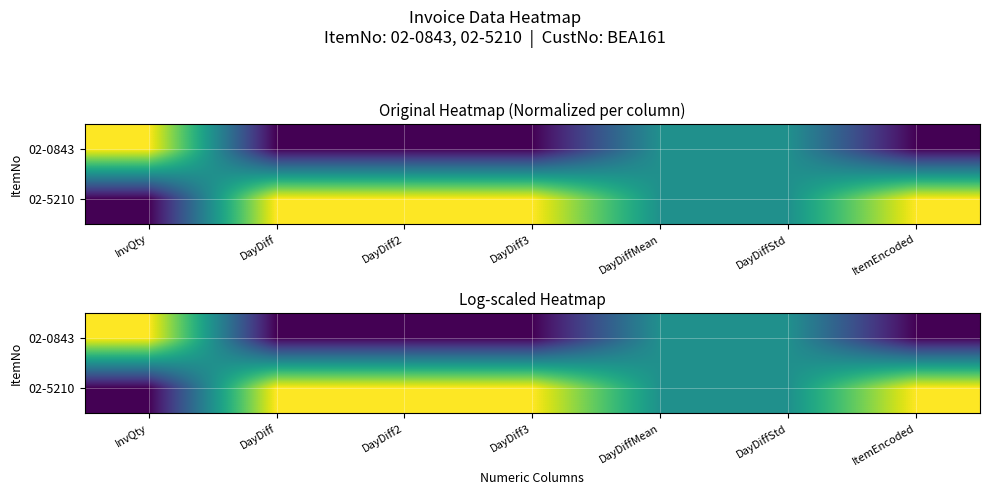

Rank the categories by 02-0843 value from lowest to highest.

DayDiff, DayDiff2, DayDiff3, ItemEncoded, DayDiffMean, DayDiffStd, InvQty